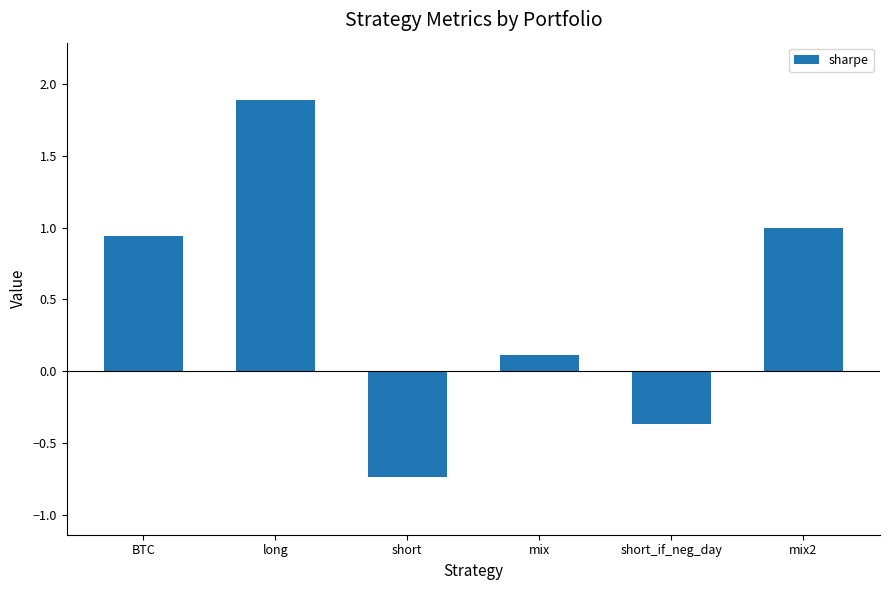

How many bars are there in total?

6